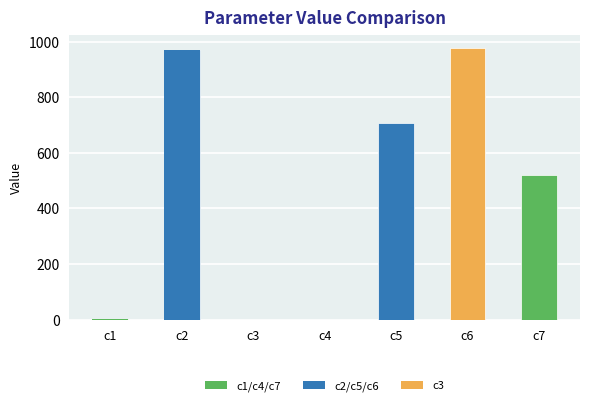

Which has a higher value, c2 or c5?

c2